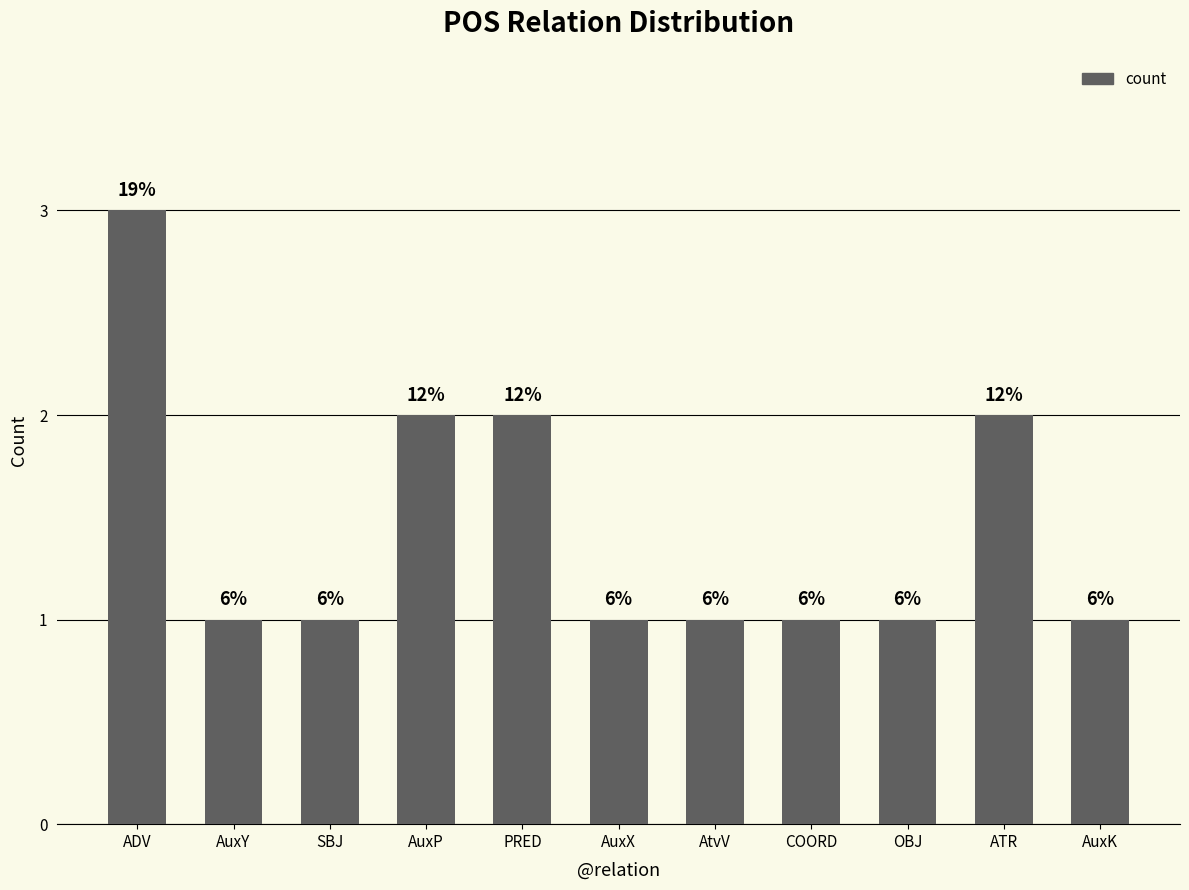

How many bars are there in total?

11